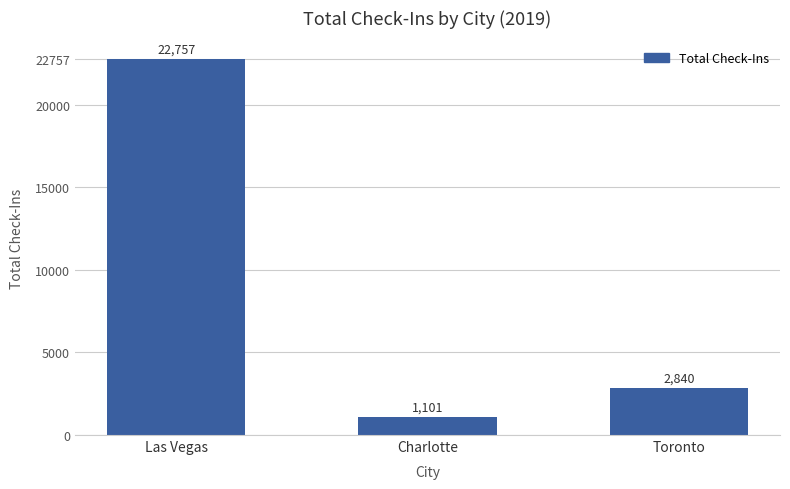

Reading left to right, extract all data points from this chart.

Las Vegas=22757	Charlotte=1101	Toronto=2840